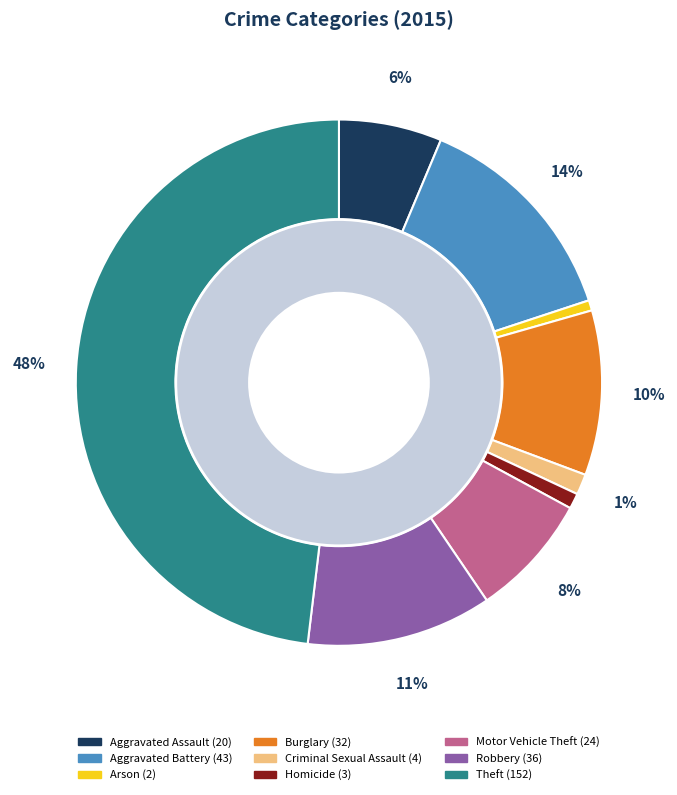

Which has a higher value, Robbery or Theft?

Theft